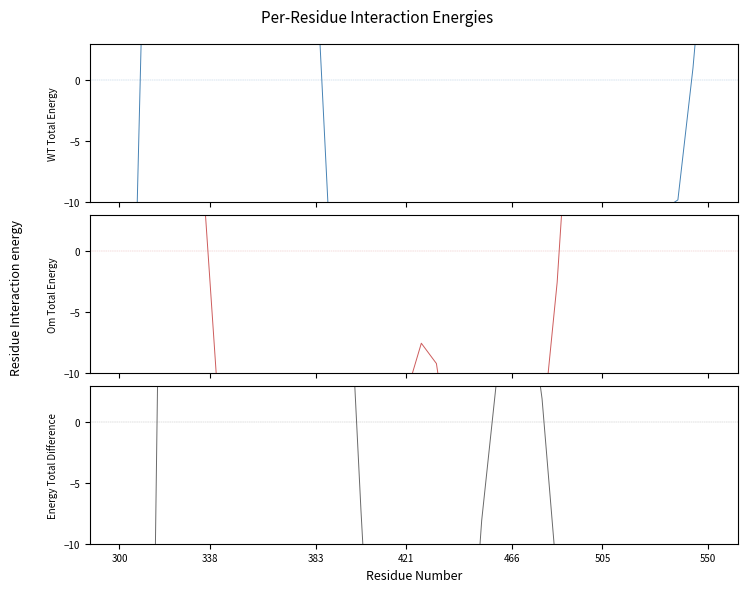

In L_1, how many points are higher than both neighbors (excluding endpoints)?

2